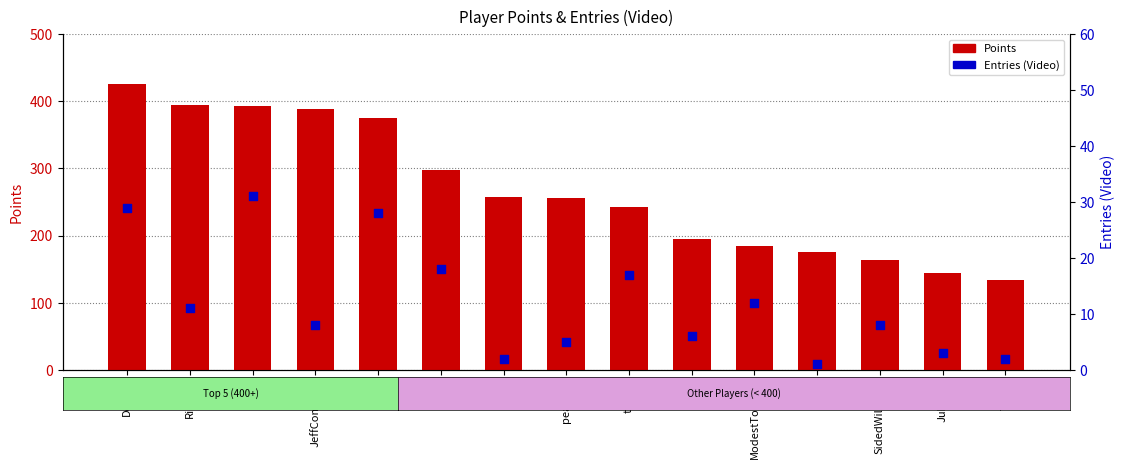

At how many categories does at least one series exceed 248?

8